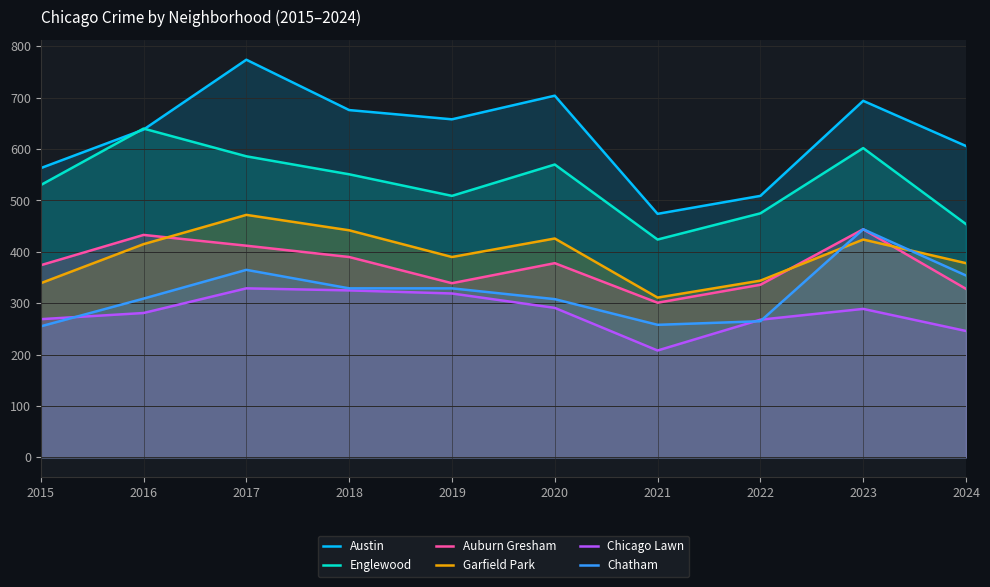

Reading left to right, extract all data points from this chart.

Austin: 563	638	774	676	658	704	474	509	694	606
Englewood: 530	640	586	551	509	570	424	475	602	454
Auburn Gresham: 374	433	412	390	339	378	301	336	444	328
Garfield Park: 339	415	472	442	390	426	311	344	424	378
Chicago Lawn: 269	281	329	325	319	291	208	268	289	246
Chatham: 255	309	365	329	329	308	258	265	444	354